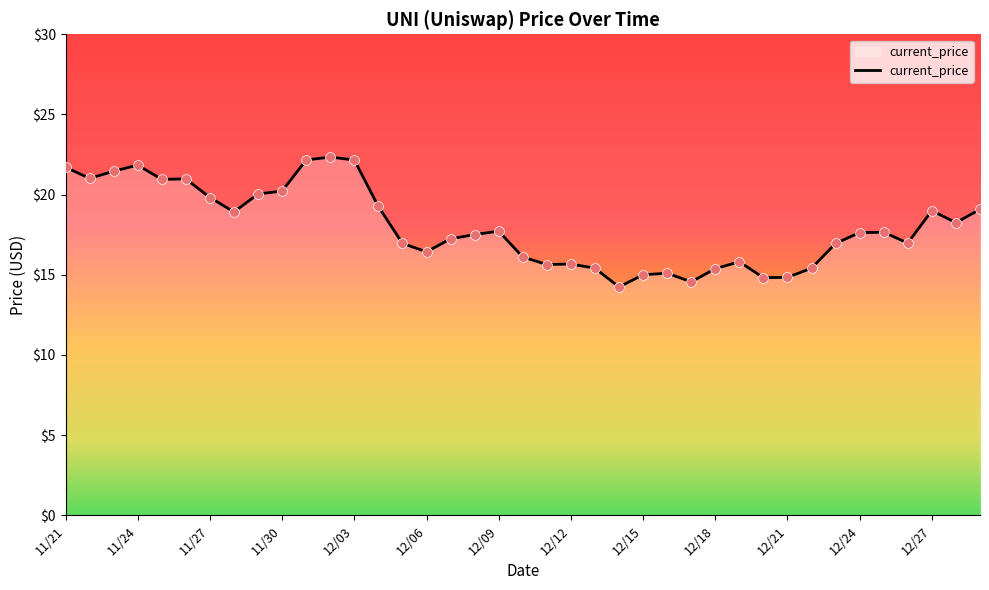

What is the difference between the maximum and minimum values?

8.1